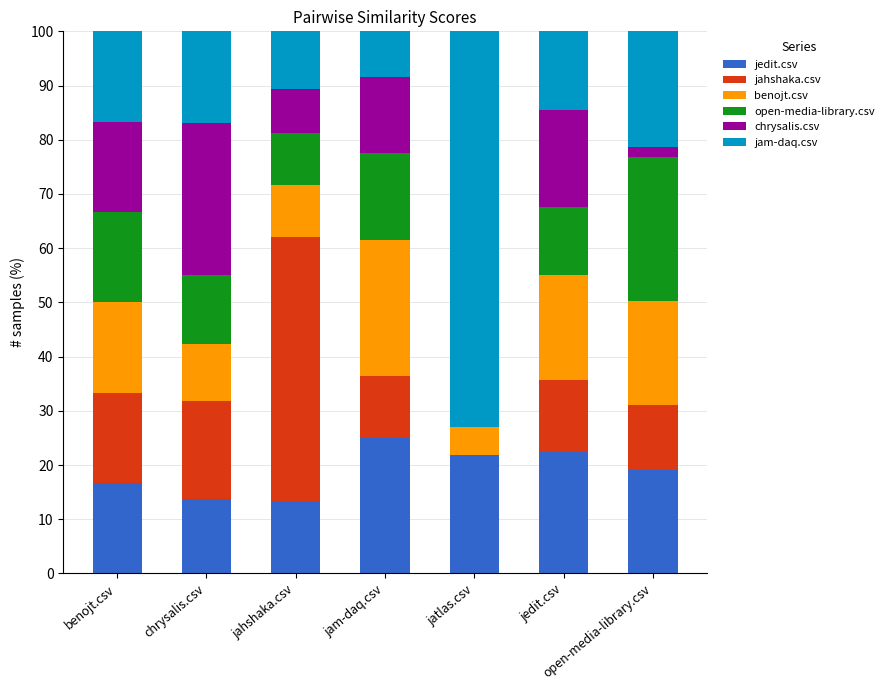

What is the total value across all series at jam-daq.csv?

100.0